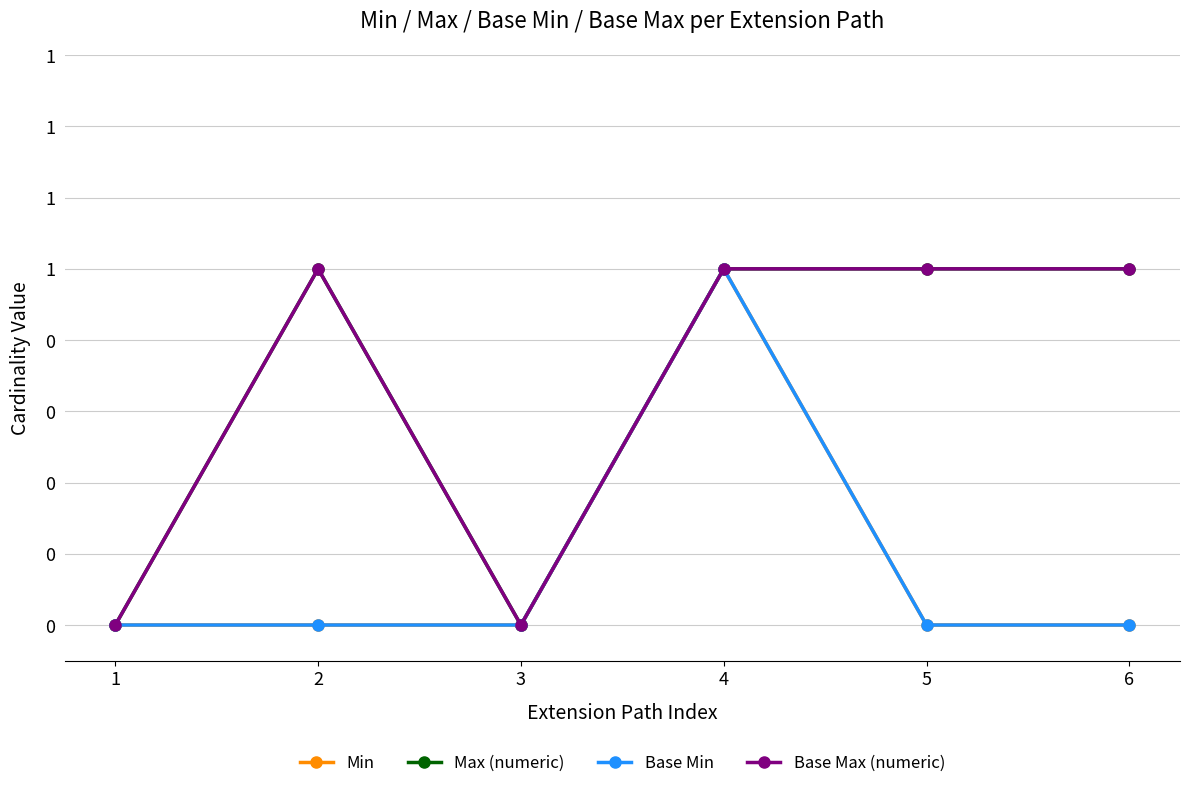

What is the spread (max minus min) of values at 6?

1